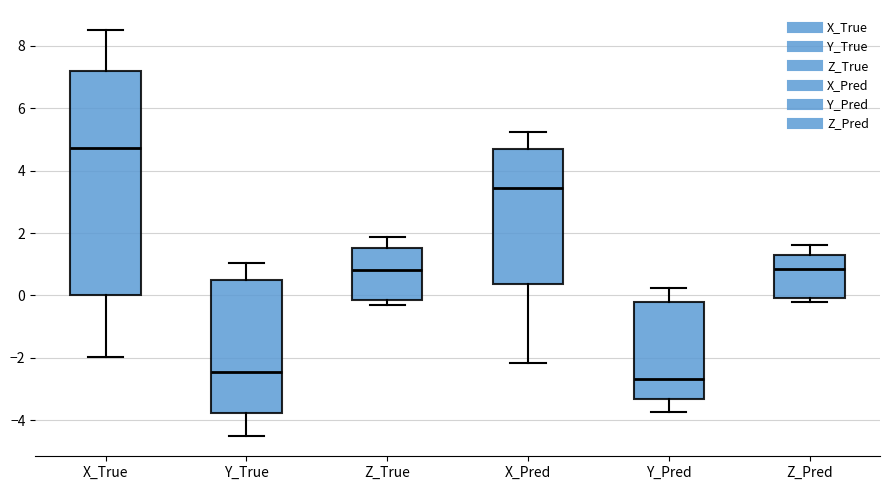

Reading left to right, transcribe this box plot: for each box, give where its median line is, the range the box spans, and where its two whiskers end, as read against the y-axis. The values are not printed on the chart, so give them approximately, as read against the axis.

X_True: median 4.8, box 0.0 to 7.2, whiskers -2.0 to 8.4
Y_True: median -2.4, box -3.8 to 0.4, whiskers -4.4 to 1.0
Z_True: median 0.8, box -0.2 to 1.6, whiskers -0.4 to 1.8
X_Pred: median 3.4, box 0.4 to 4.6, whiskers -2.2 to 5.2
Y_Pred: median -2.6, box -3.4 to -0.2, whiskers -3.8 to 0.2
Z_Pred: median 0.8, box 0.0 to 1.4, whiskers -0.2 to 1.6